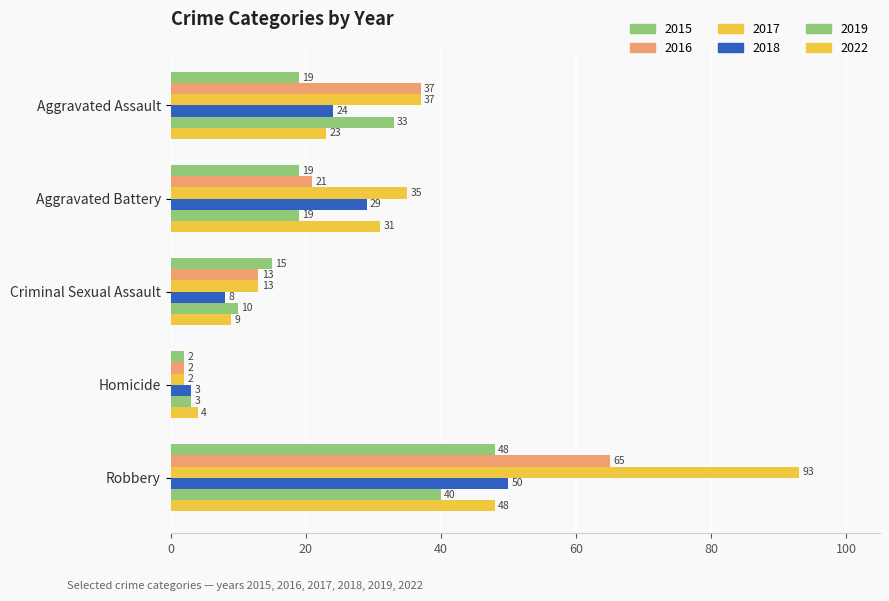

What is the difference between the second highest and second lowest values in the 2019 series?

23